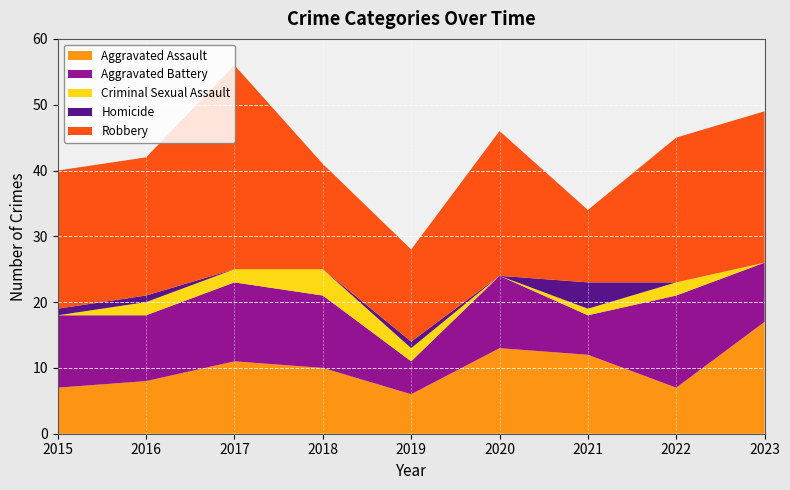

Reading left to right, extract all data points from this chart.

Aggravated Assault: 2015=7	2016=8	2017=11	2018=10	2019=6	2020=13	2021=12	2022=7	2023=17
Aggravated Battery: 2015=11	2016=10	2017=12	2018=11	2019=5	2020=11	2021=6	2022=14	2023=9
Criminal Sexual Assault: 2015=0	2016=2	2017=2	2018=4	2019=2	2020=0	2021=1	2022=2	2023=0
Homicide: 2015=1	2016=1	2017=0	2018=0	2019=1	2020=0	2021=4	2022=0	2023=0
Robbery: 2015=21	2016=21	2017=31	2018=16	2019=14	2020=22	2021=11	2022=22	2023=23